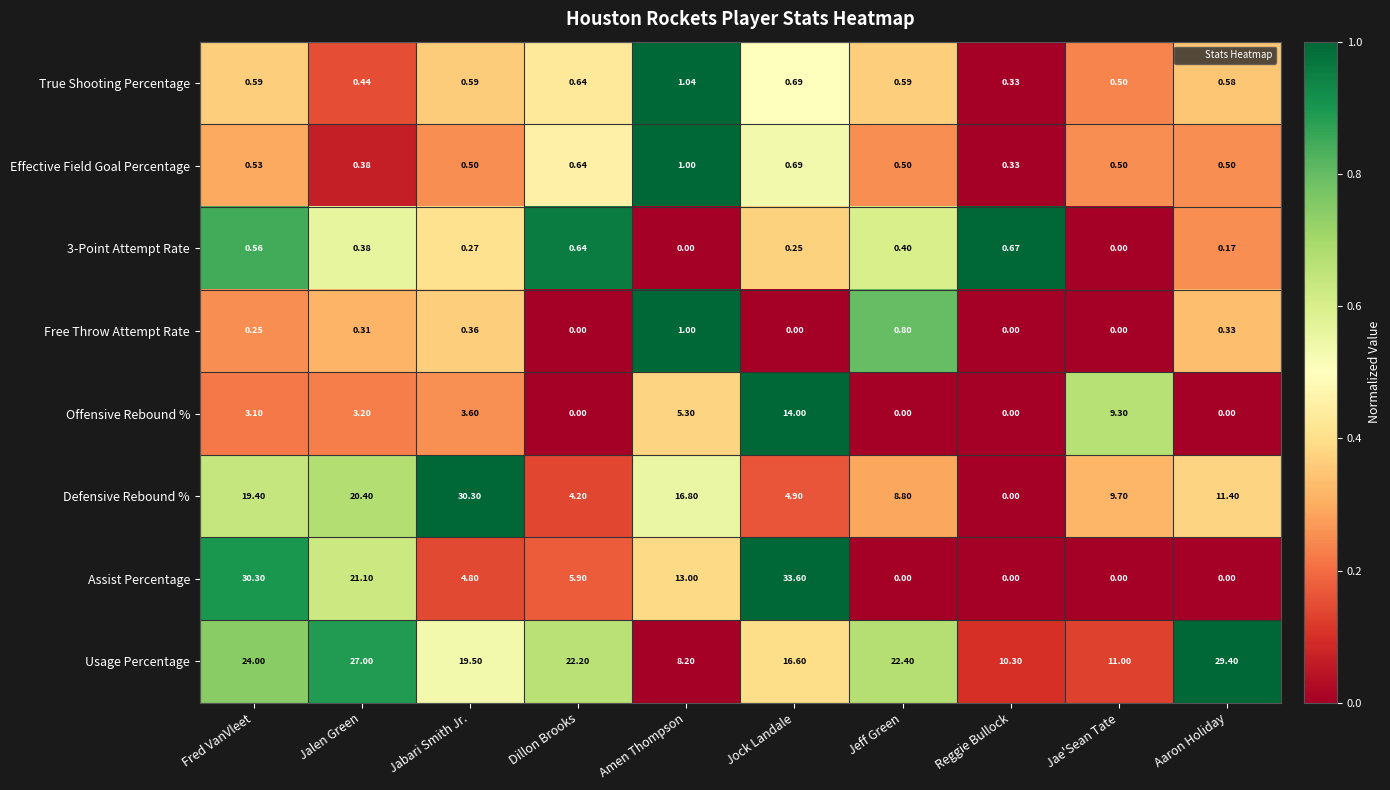

Rank the categories by Usage Percentage value from lowest to highest.

Amen Thompson, Reggie Bullock, Jae'Sean Tate, Jock Landale, Jabari Smith Jr., Dillon Brooks, Jeff Green, Fred VanVleet, Jalen Green, Aaron Holiday